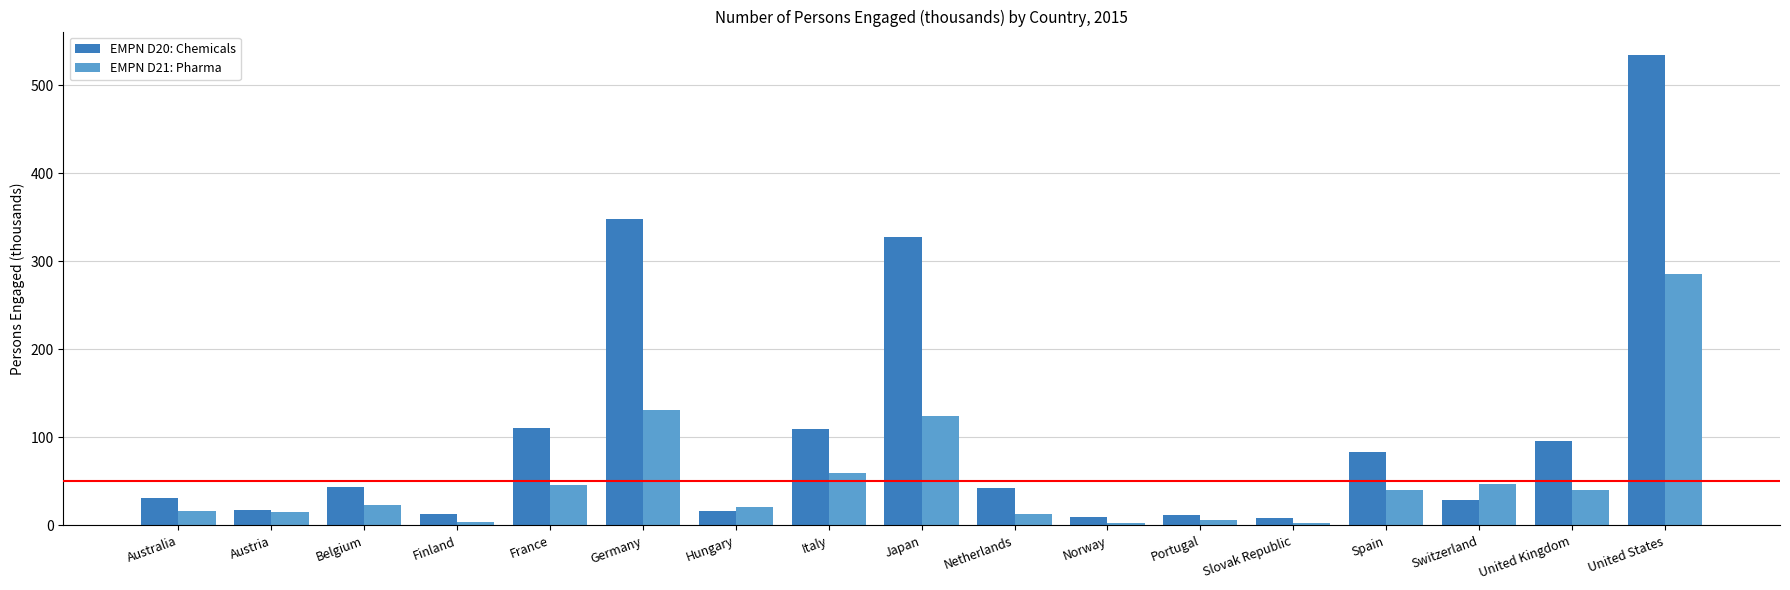

The value of EMPN D21: Pharma at France is 11.5. True or false?

False